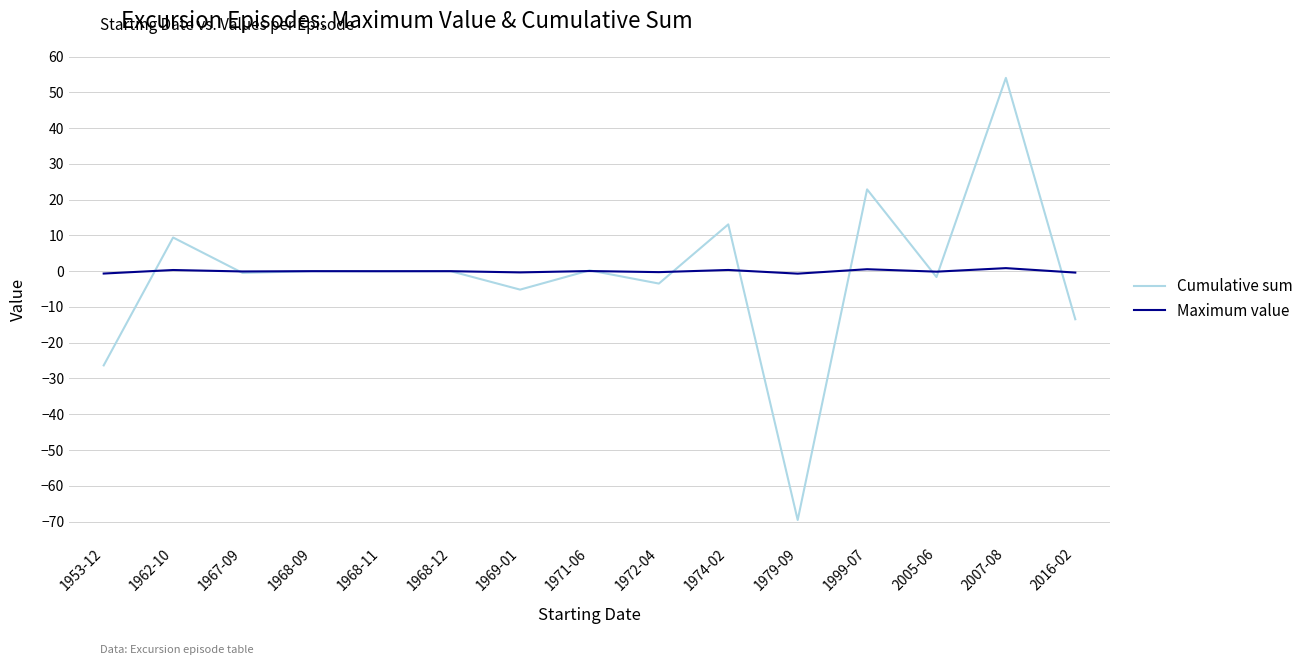

In Cumulative sum, how many points are higher than both neighbors (excluding endpoints)?

7